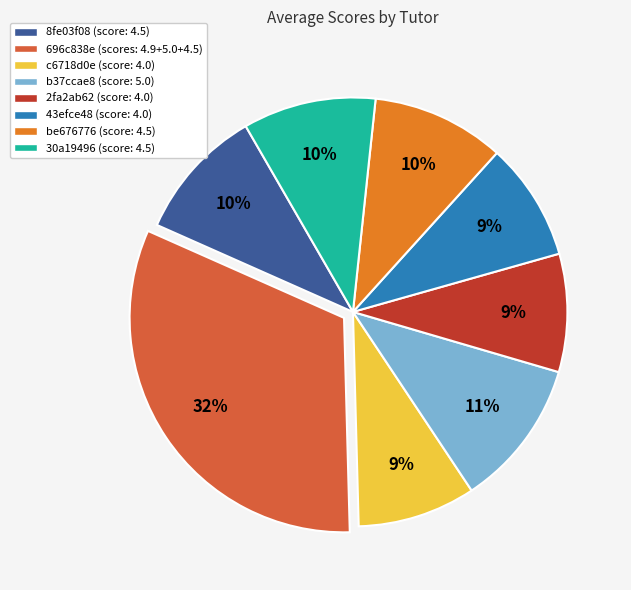

Count the number of slices in the pie.

8